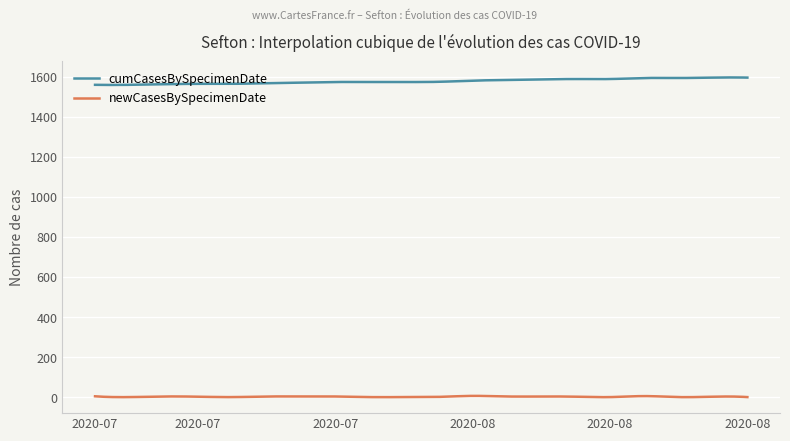

Which series has the largest total across all categories?

cumCasesBySpecimenDate